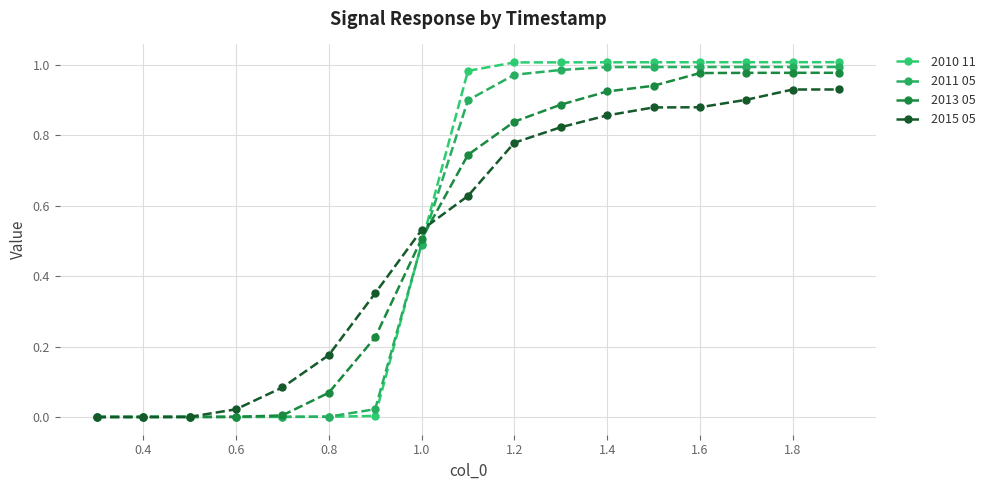

True or false: 2010 11 has more than 2 interior local peaks.

False